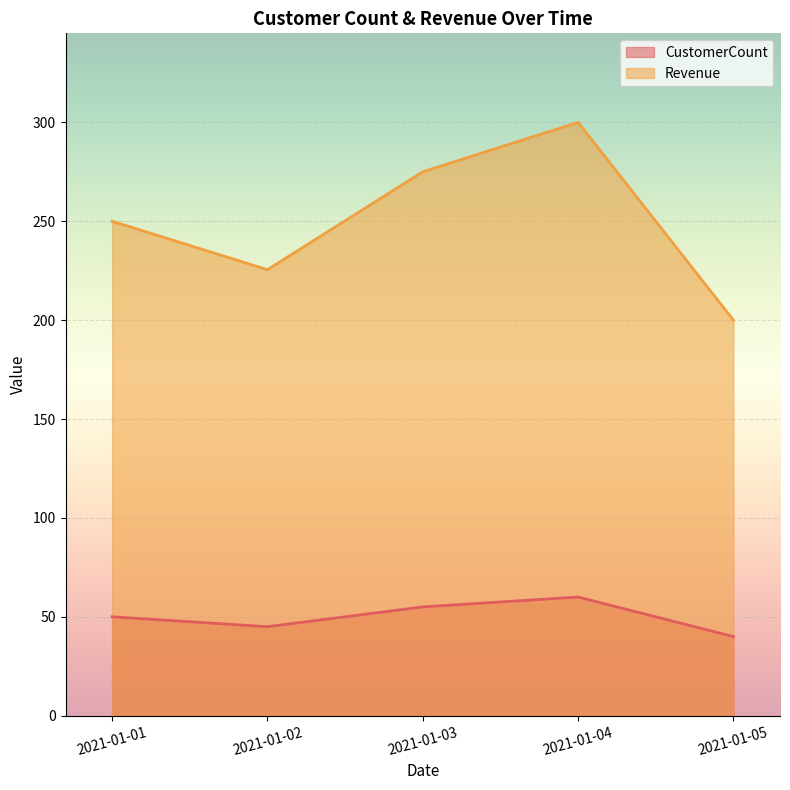

Rank the series by their maximum value, from highest to lowest.

Revenue, CustomerCount